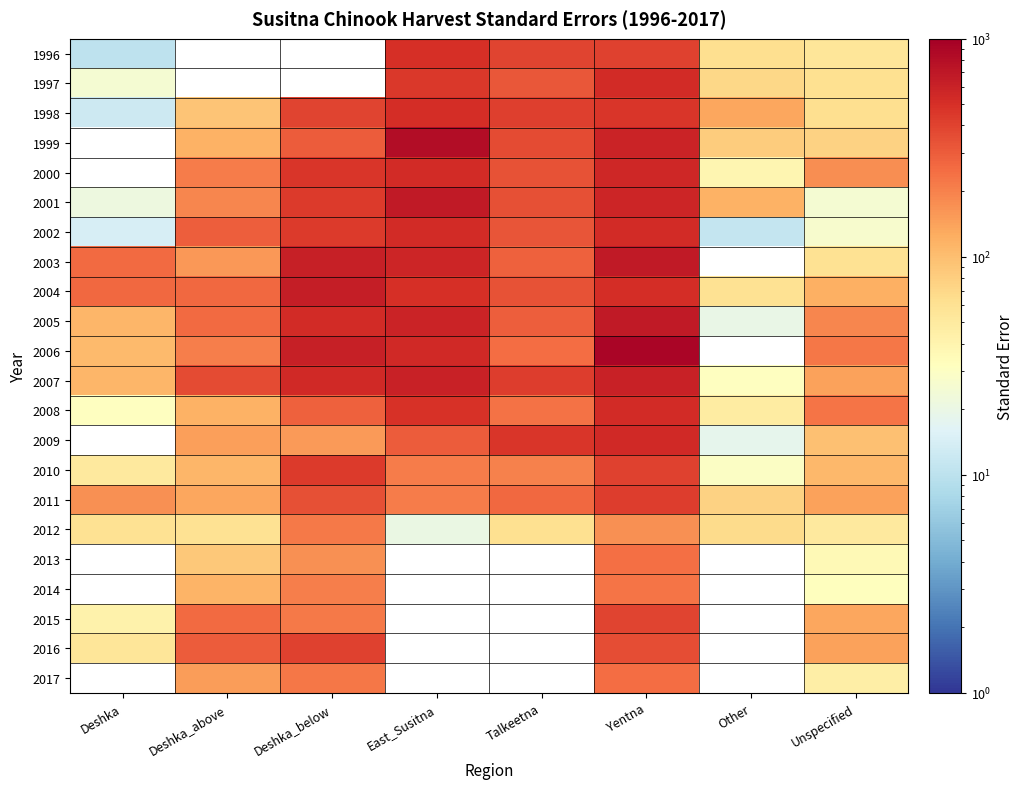

How many values in the 2004 series are below 332?

4